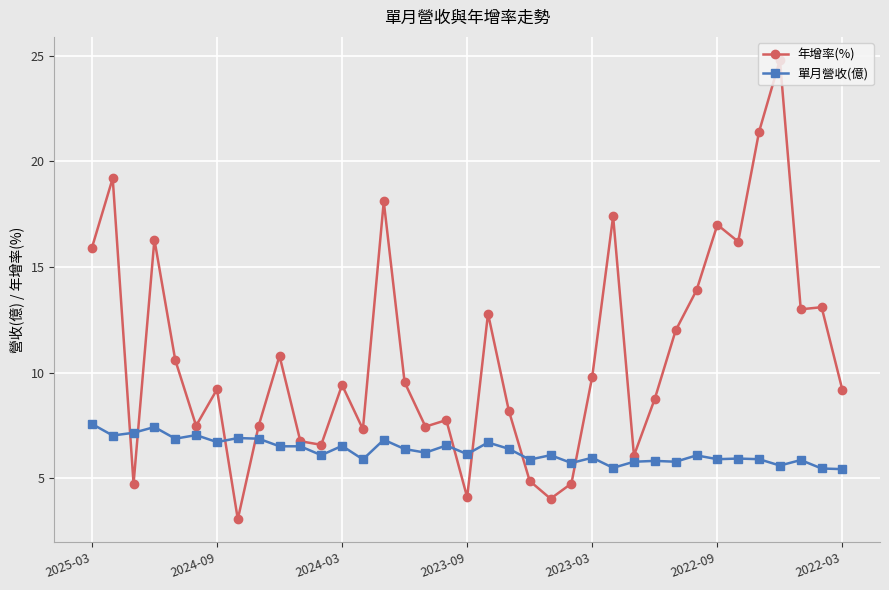

True or false: 年增率(%) and 單月營收(億) intersect in this chart.

True